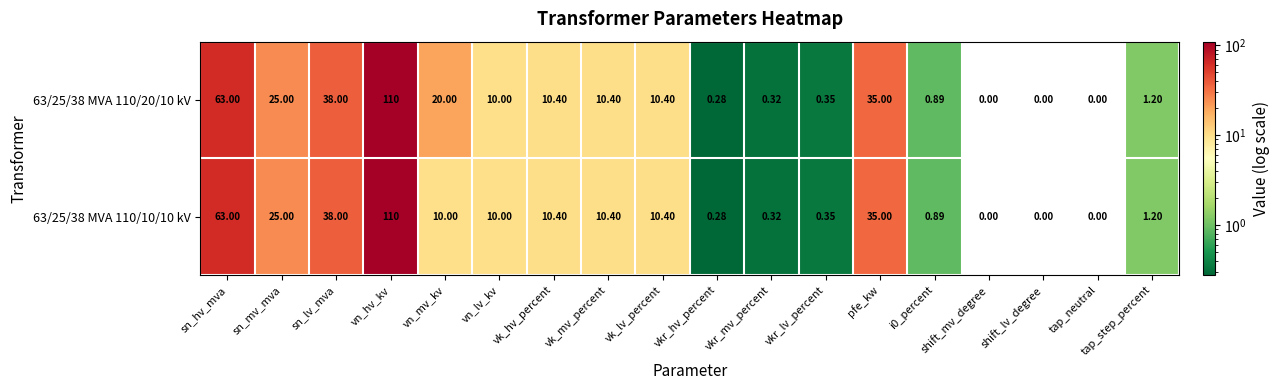

Count the number of categories in the chart.

18